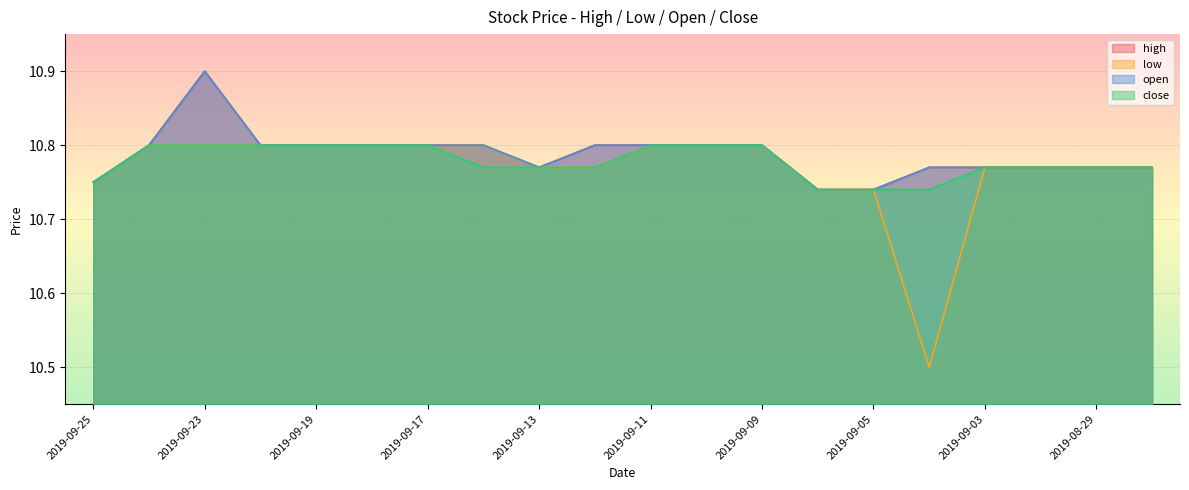

What are all the series names shown in the legend?

high, low, open, close